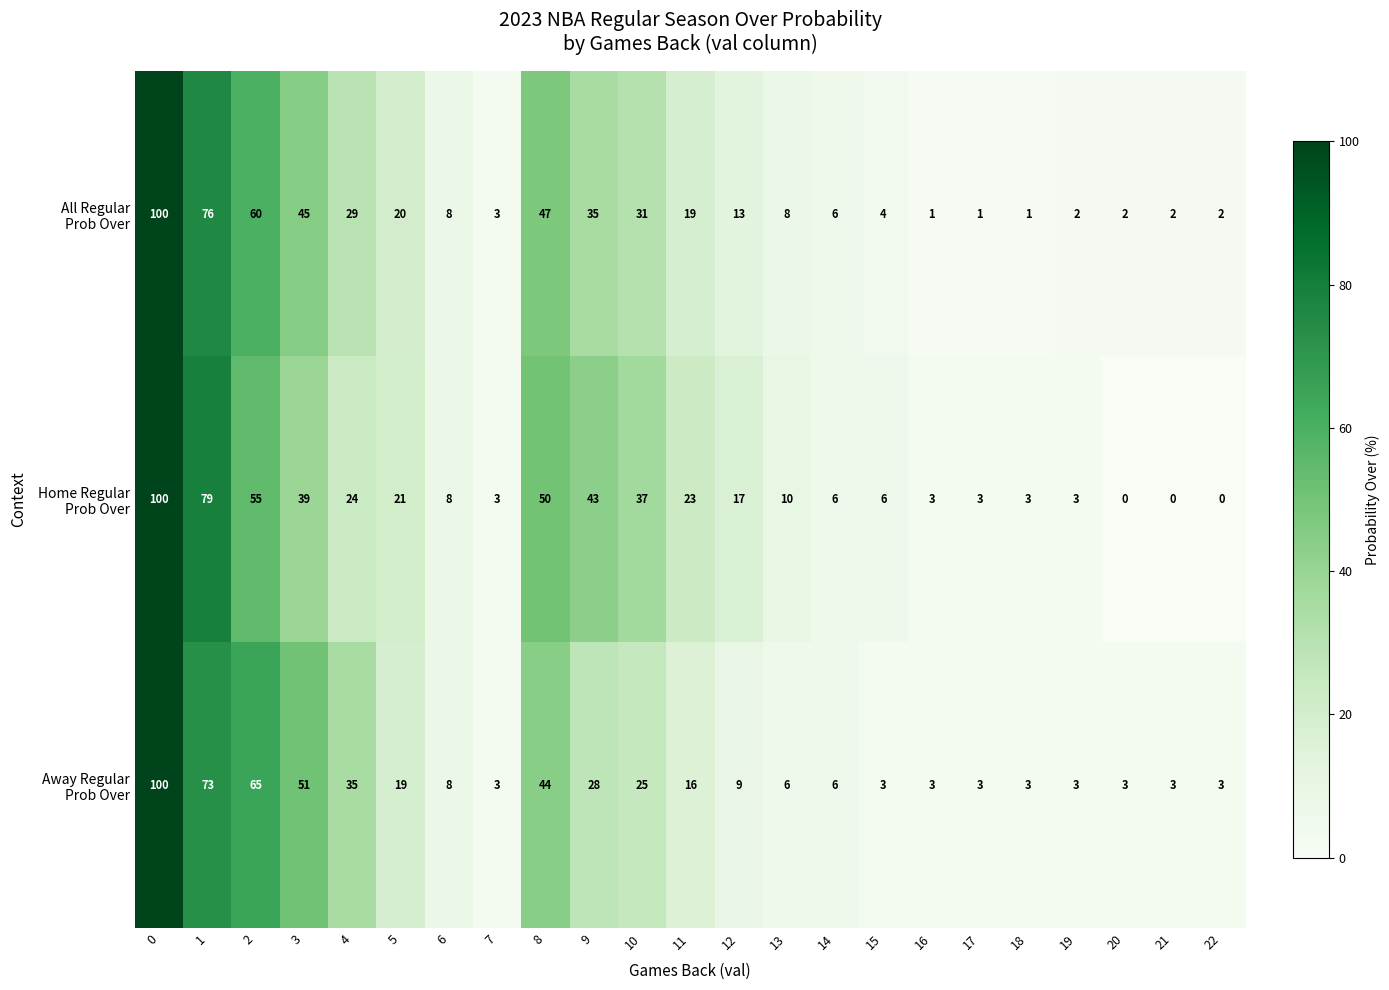

What is the maximum value shown in the chart?

100